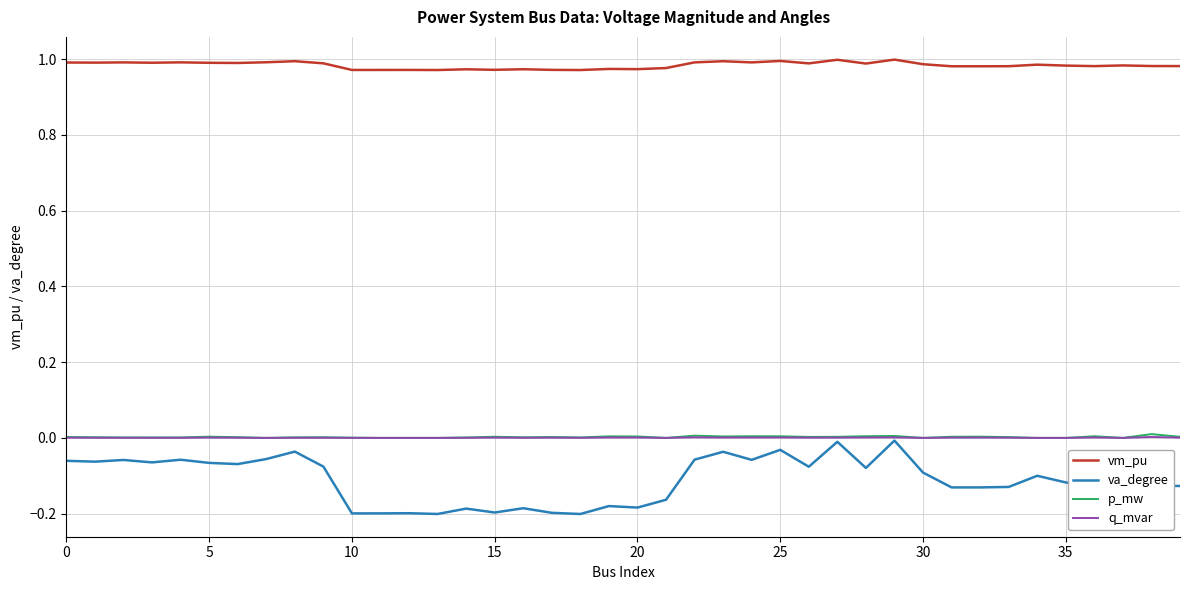

Which series has the largest total across all categories?

vm_pu